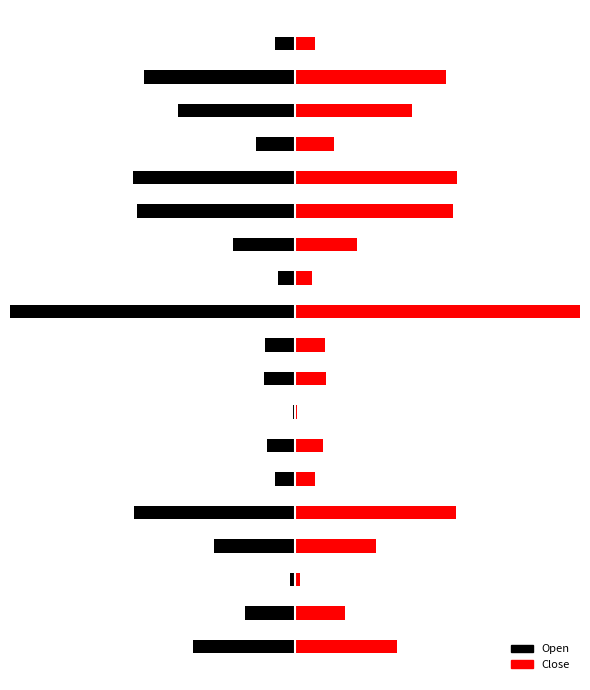

List the series in order of their overall mean, highest first.

Close, Open